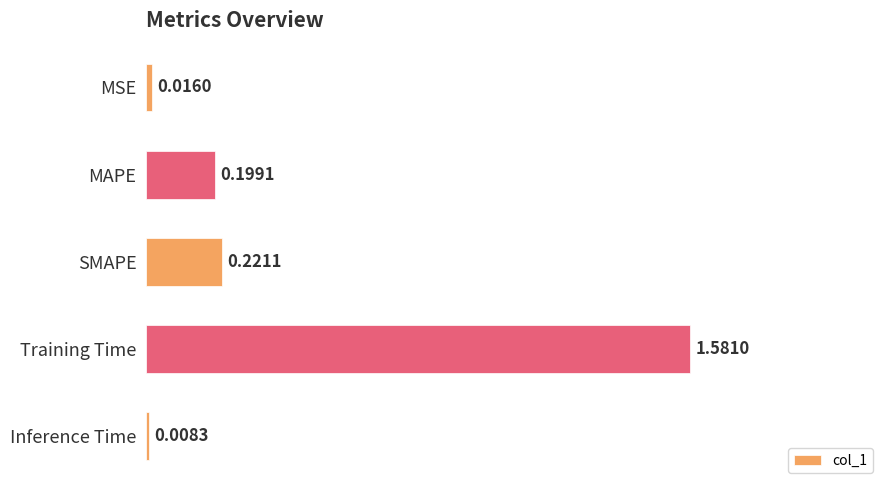

At which label is the value closest to 0?

Inference Time